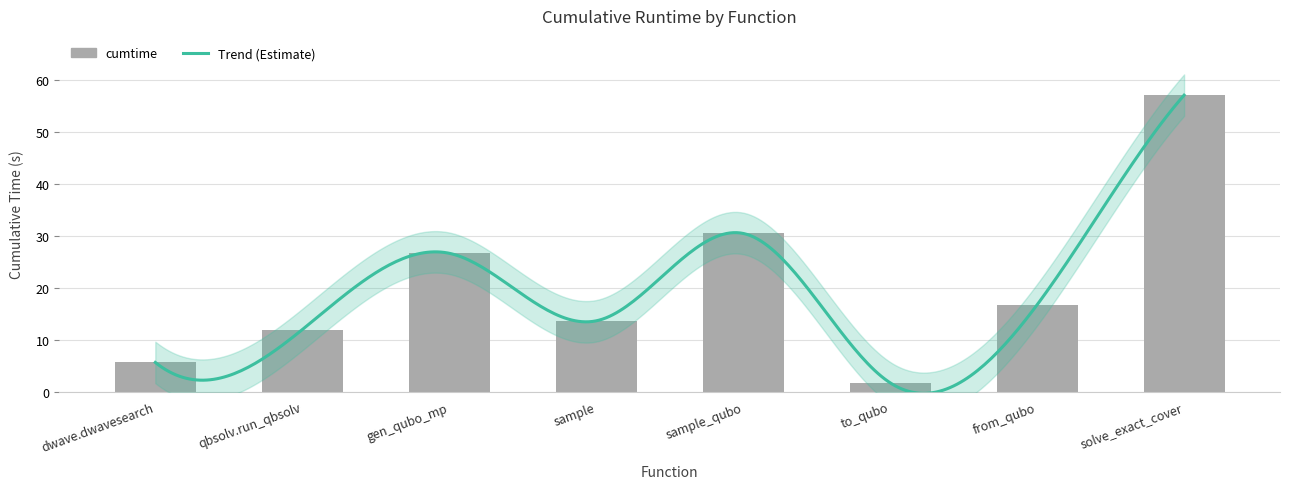

Reading left to right, transcribe all the data shown in this chart.

5.6	11.9	26.6	13.6	30.5	1.7	16.7	57.1